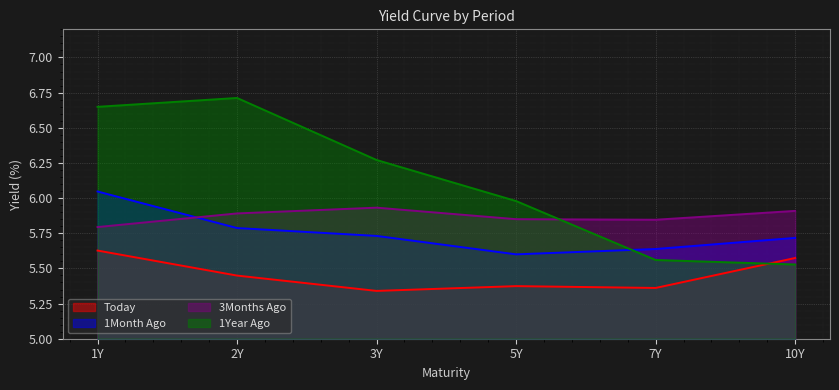

The Today series shows 5.3 at 3Y. True or false?

True